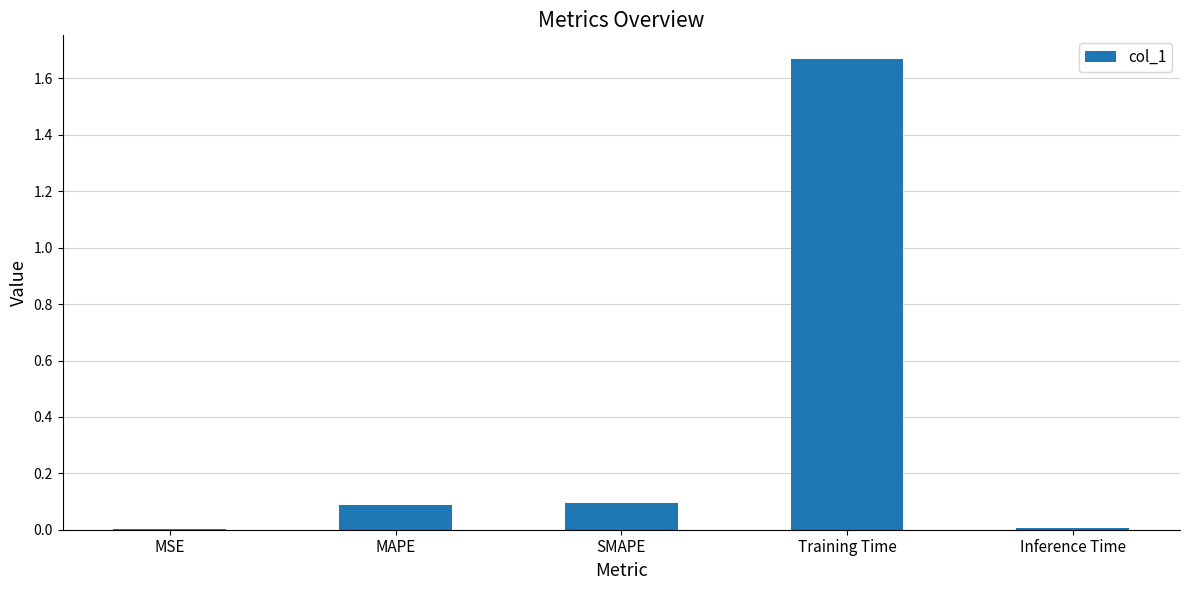

What is the sum of all values?

1.9